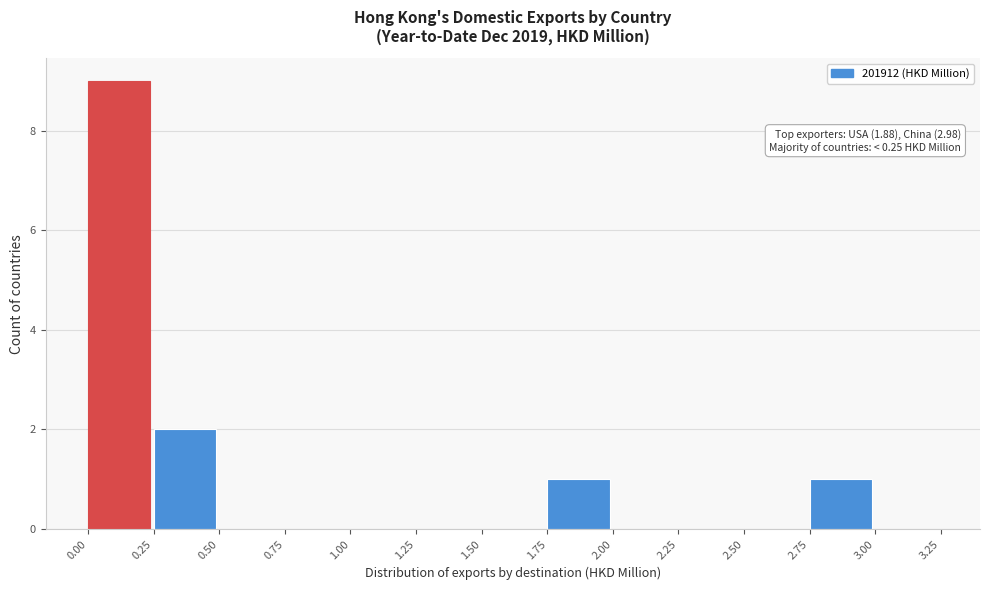

Which range on the x-axis has the tallest bar?

0.00 to 0.25